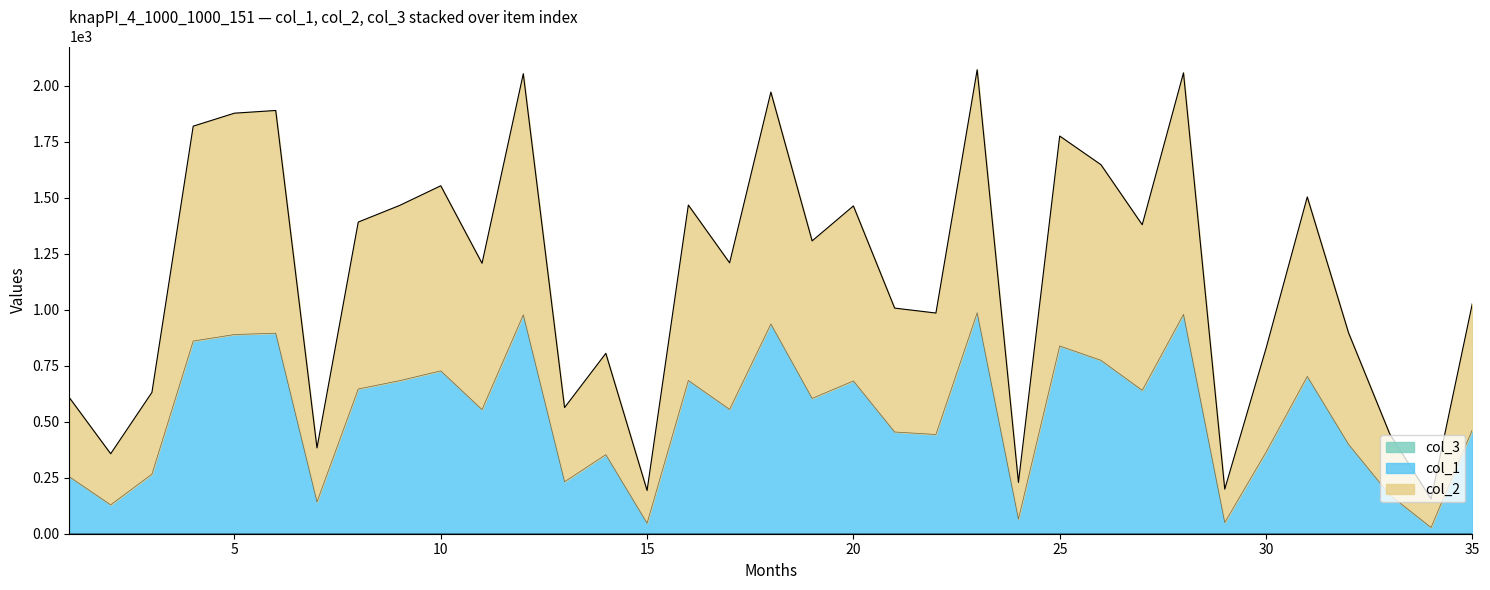

Where is the first local minimum for col_2?

2